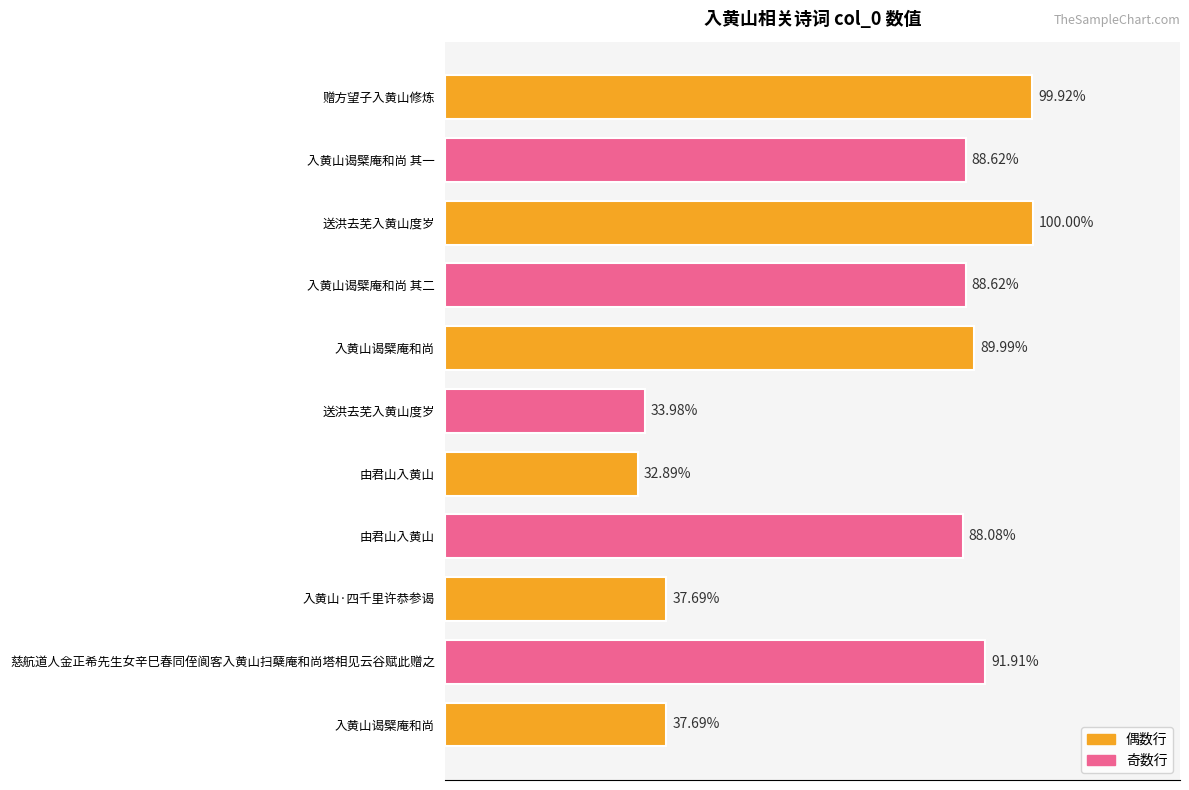

Does the chart contain any negative values?

No